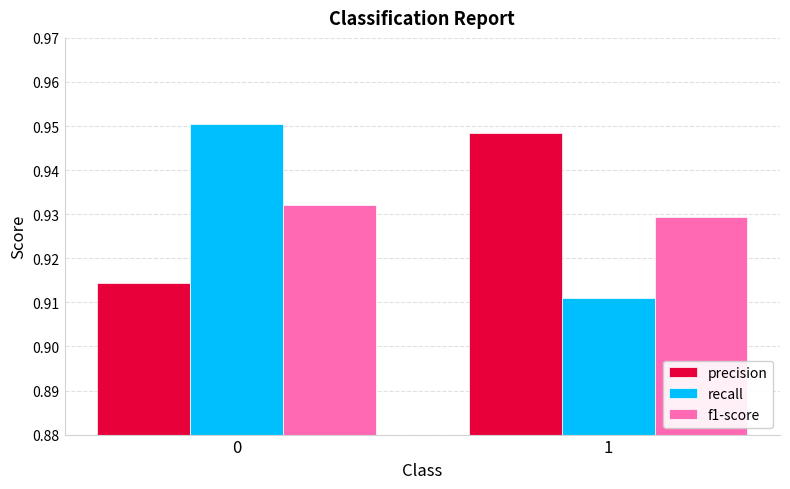

How many recall values are between 0 and 1?

2